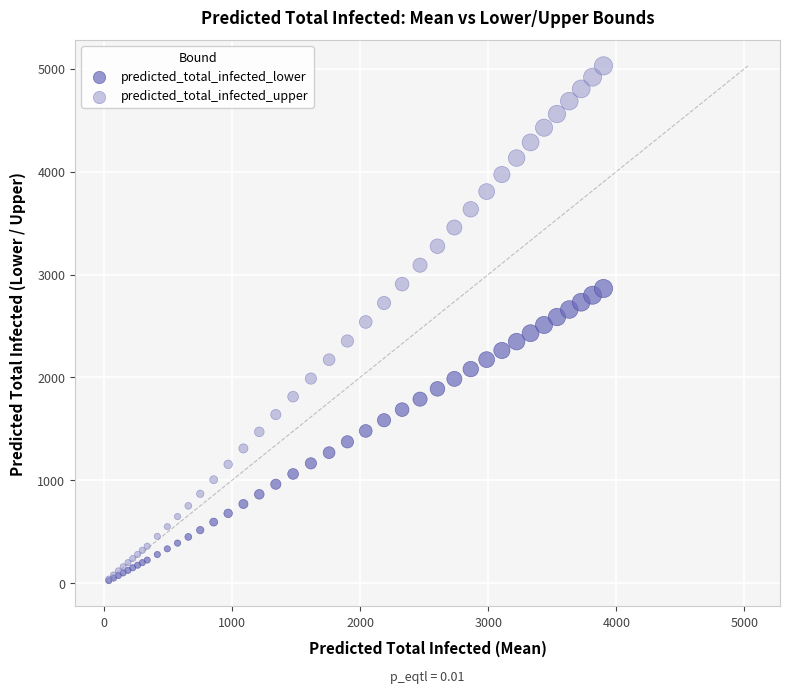

What are all the series names shown in the legend?

predicted_total_infected_lower, predicted_total_infected_upper